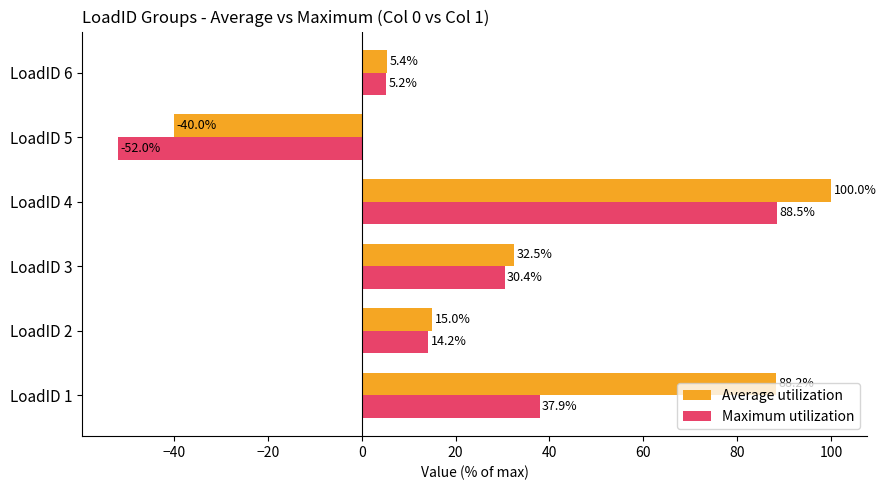

Is it true that Average utilization equals 32.5 at LoadID 3?

True